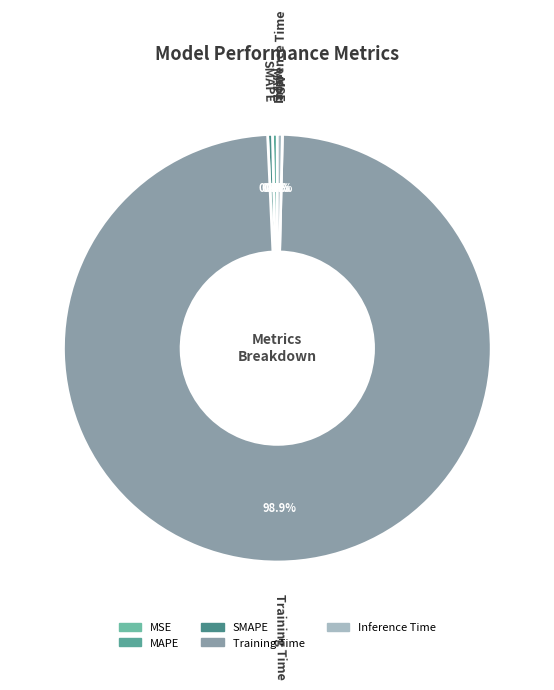

Is there any slice that represents more than half of the pie?

Yes